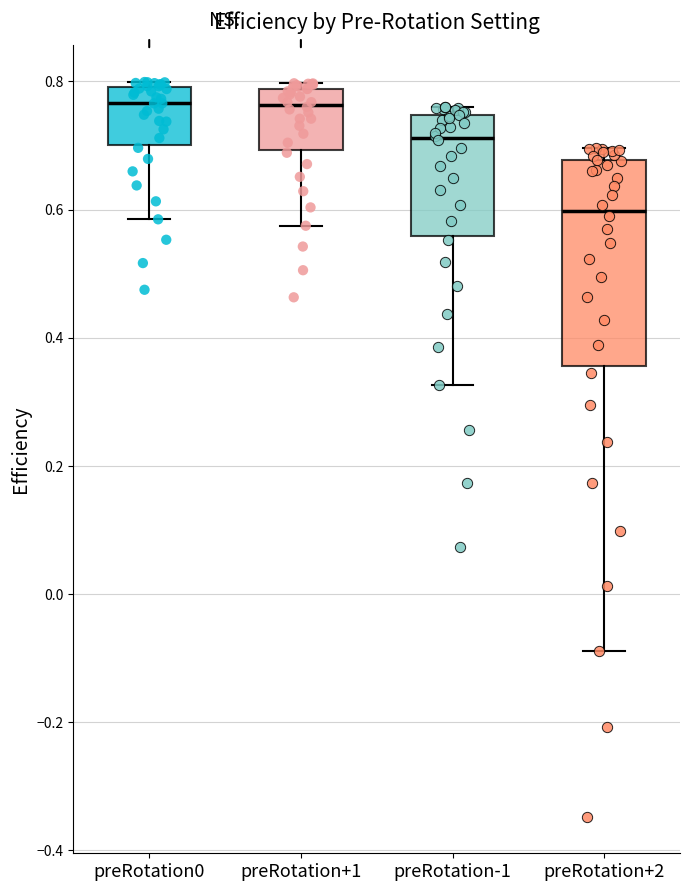

Reading left to right, read every box against the y-axis: the position of its median line, the range the box covers, and the ends of its whiskers. The values are not printed on the chart, so give them approximately, as read against the axis.

preRotation0: median 0.76, box 0.70 to 0.80, whiskers 0.58 to 0.80 (just above the box's upper edge)
preRotation+1: median 0.76, box 0.70 to 0.78, whiskers 0.58 to 0.80
preRotation-1: median 0.72, box 0.56 to 0.74, whiskers 0.32 to 0.76
preRotation+2: median 0.60, box 0.36 to 0.68, whiskers -0.08 to 0.70